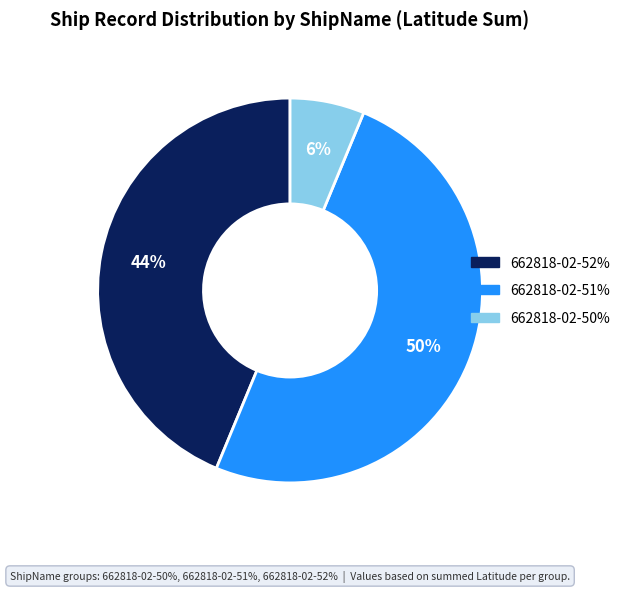

To the nearest percent, what is the average slice percentage?

33%